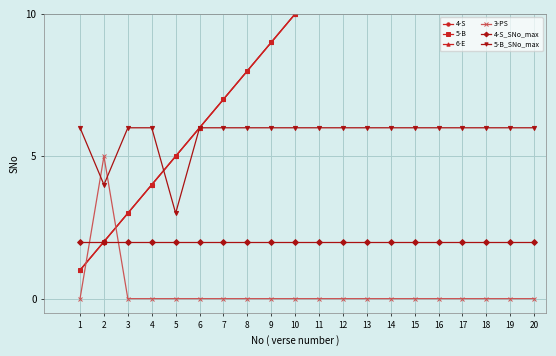

Which category has the lowest value across all series?

1